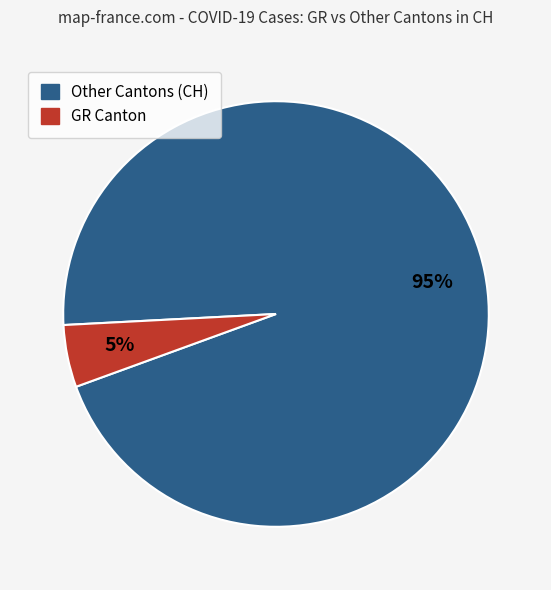

To the nearest percent, what is the average slice percentage?

50%